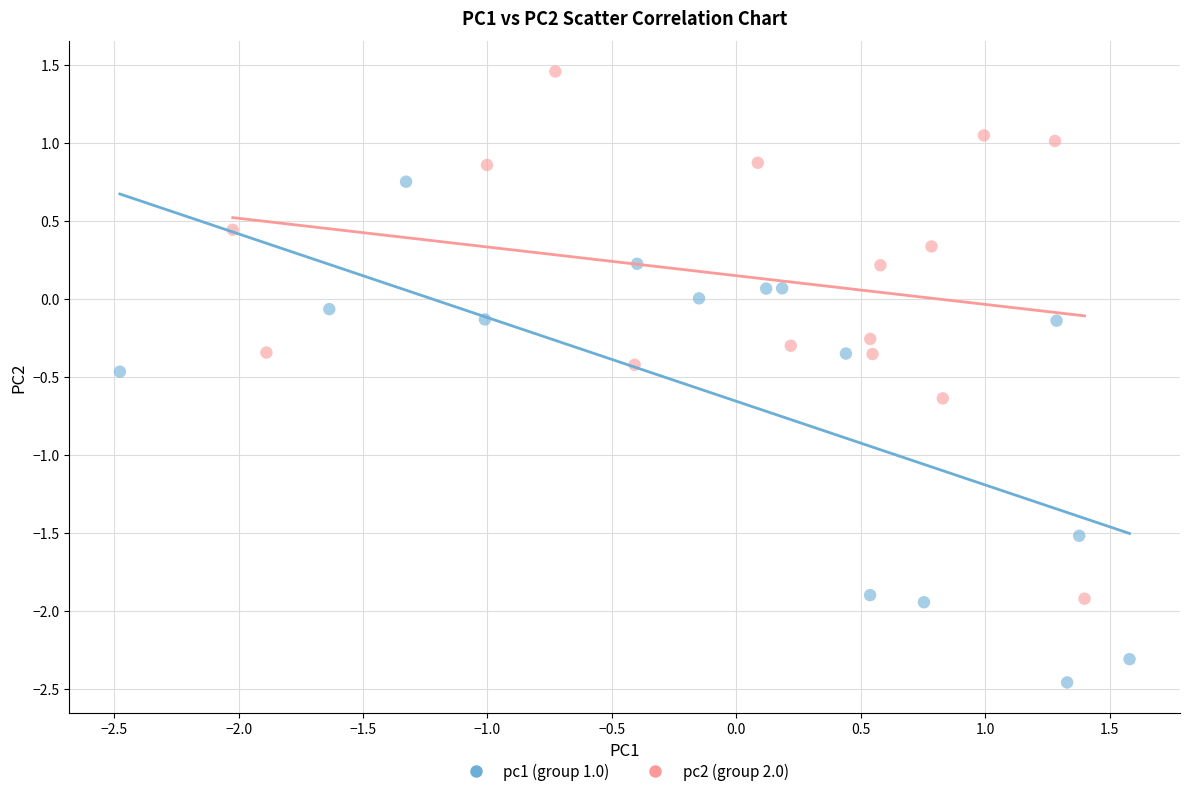

What are all the series names shown in the legend?

pc1 (group 1.0), pc2 (group 2.0)